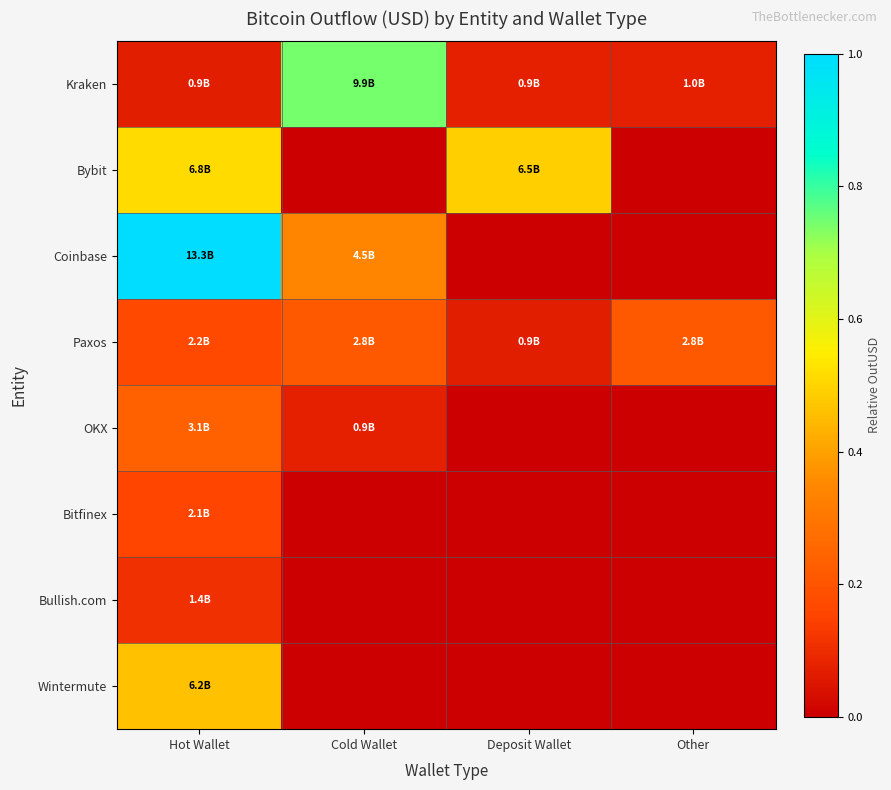

Count the number of data series in this chart.

8